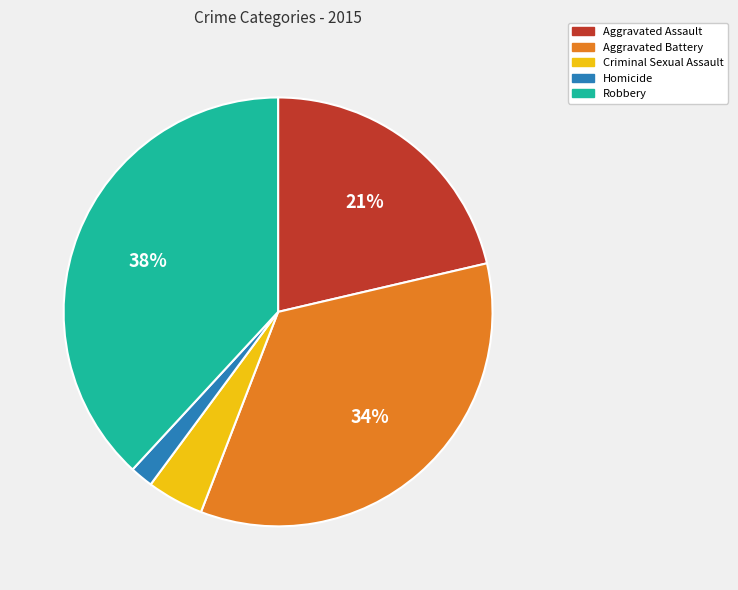

Which category has the biggest portion of the pie?

Robbery